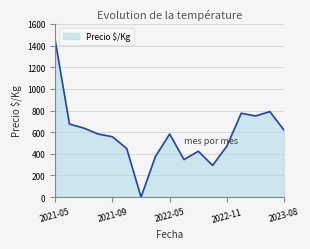

What is the difference between the maximum and minimum values?

1450